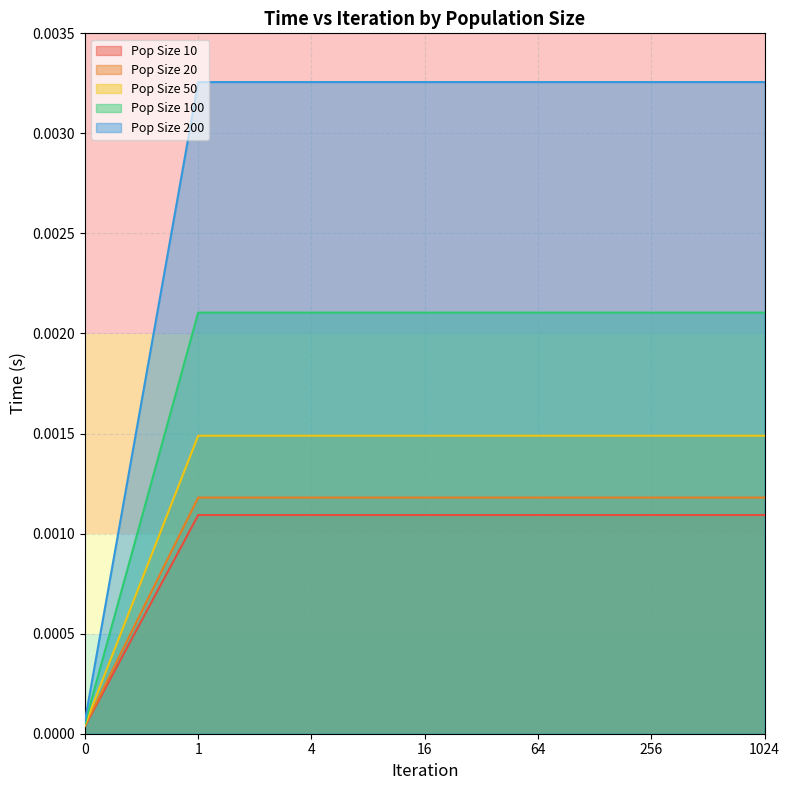

Which series has the largest total across all categories?

Pop Size 200